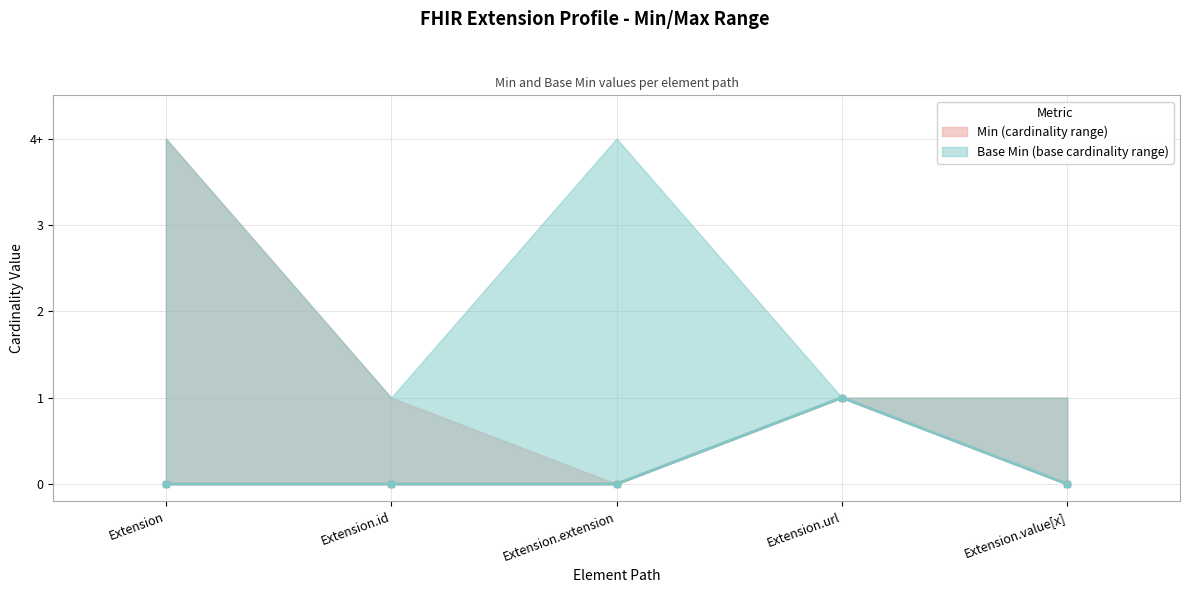

Between Extension.id and Extension.value[x], which series saw the biggest shift?

Min